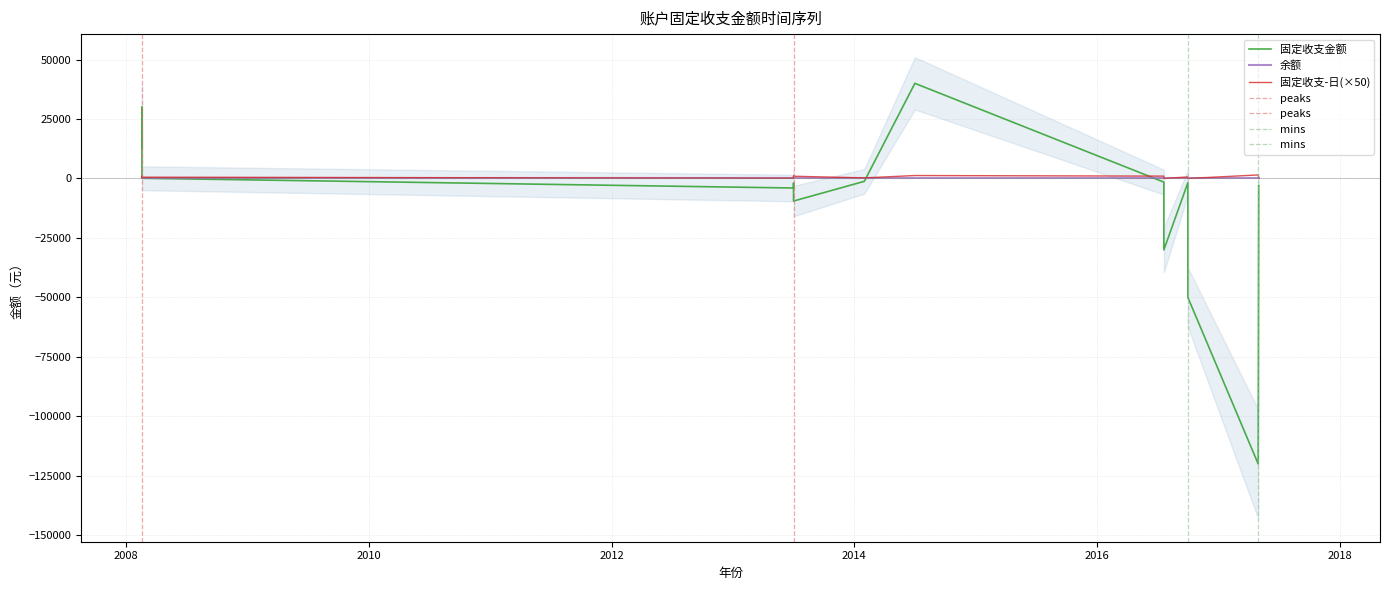

What is the minimum value shown in the chart?

-120000.0